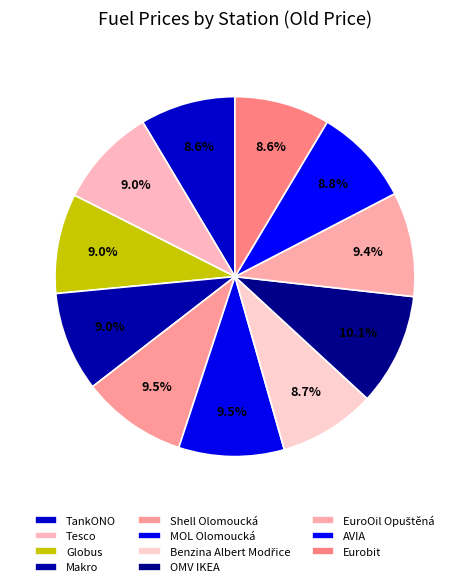

How many slices are in this pie chart?

11